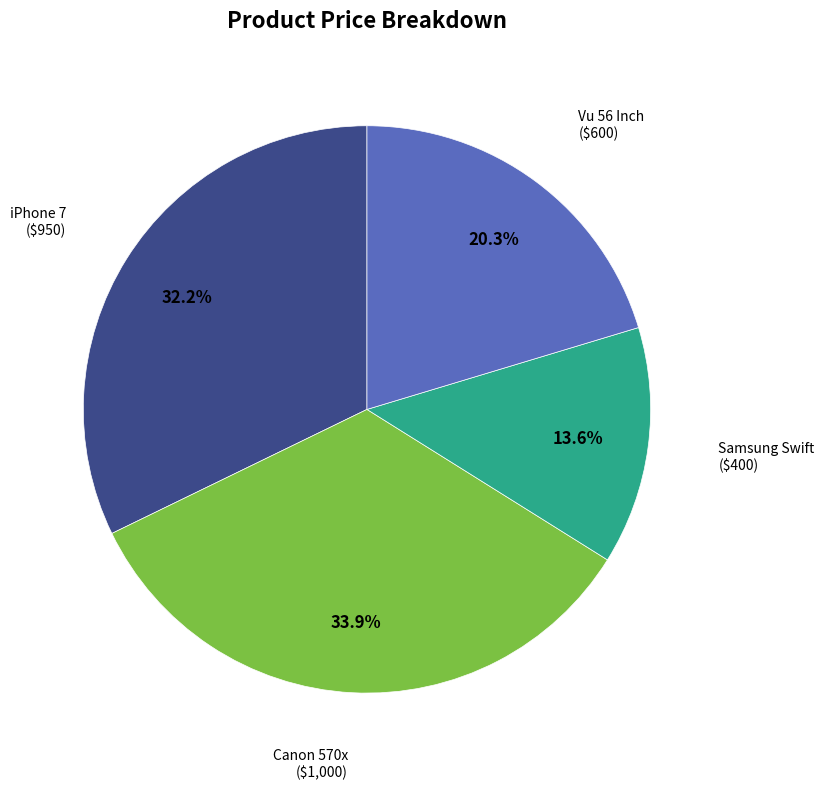

Between Canon 570x and iPhone 7, which is larger?

Canon 570x